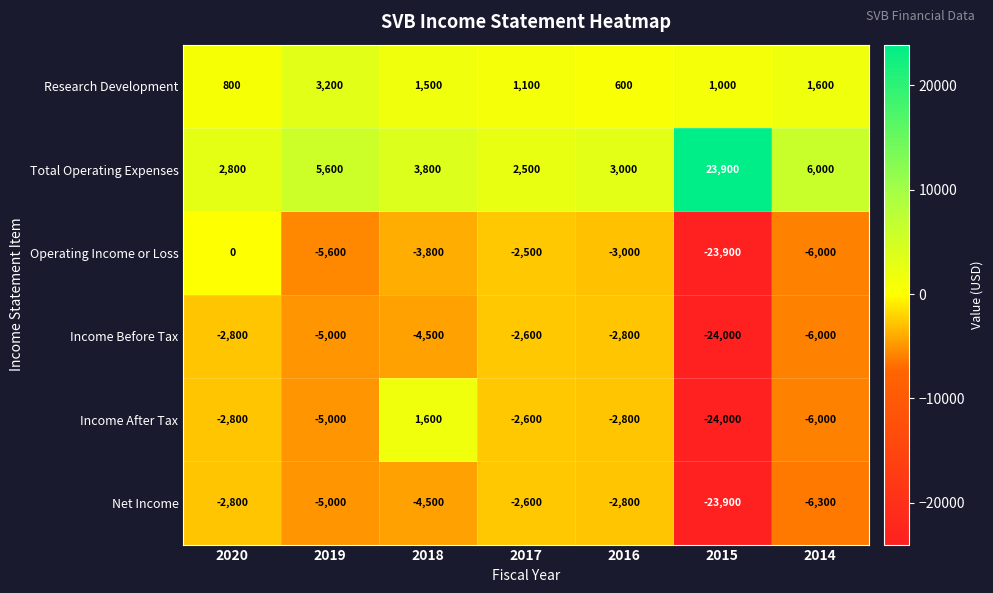

Count the number of data series in this chart.

6